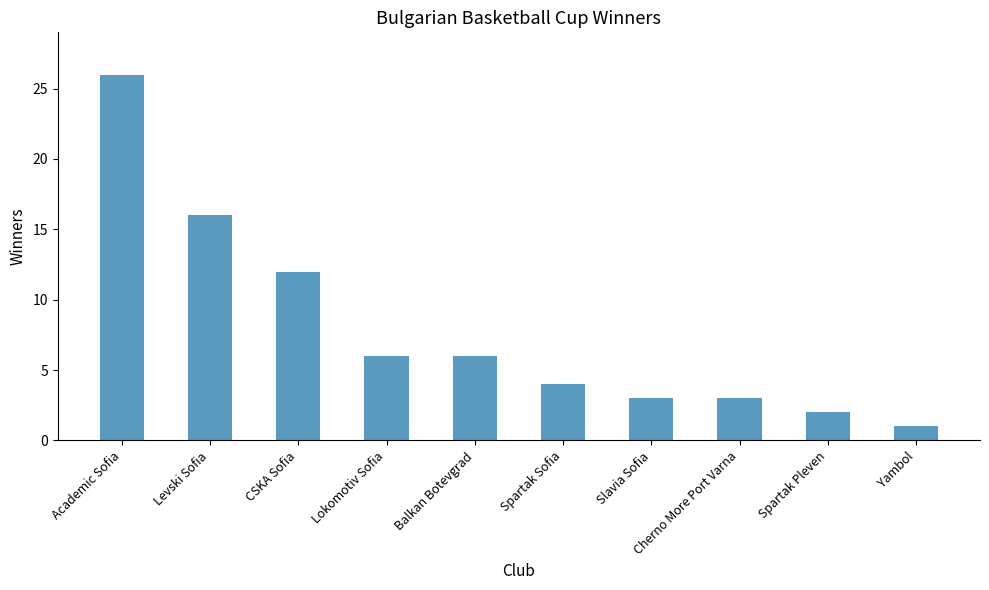

What is the ratio of the value at Spartak Pleven to the value at Lokomotiv Sofia?

0.3